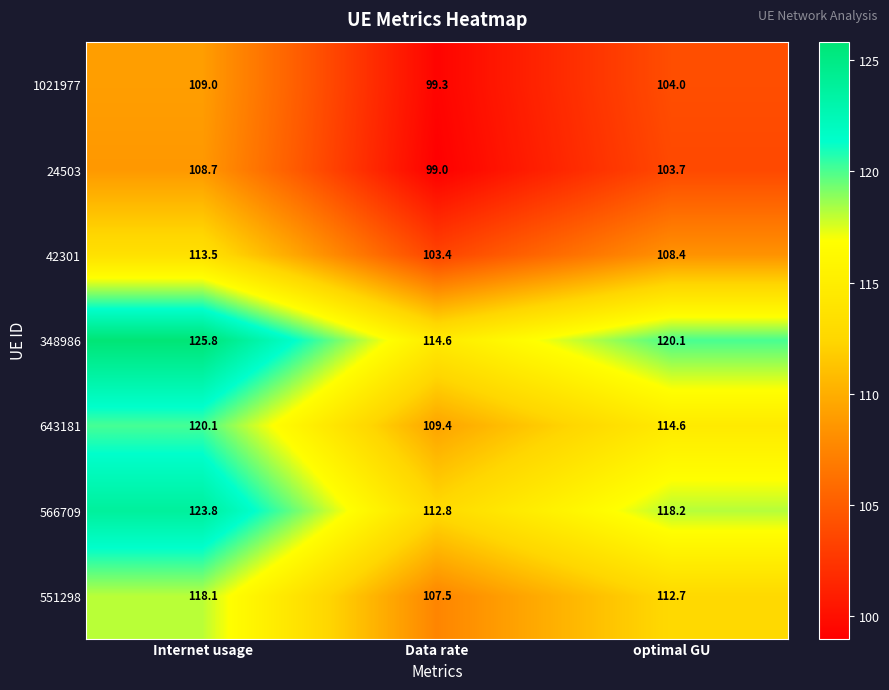

Between Data rate and optimal GU, which series saw the biggest shift?

348986